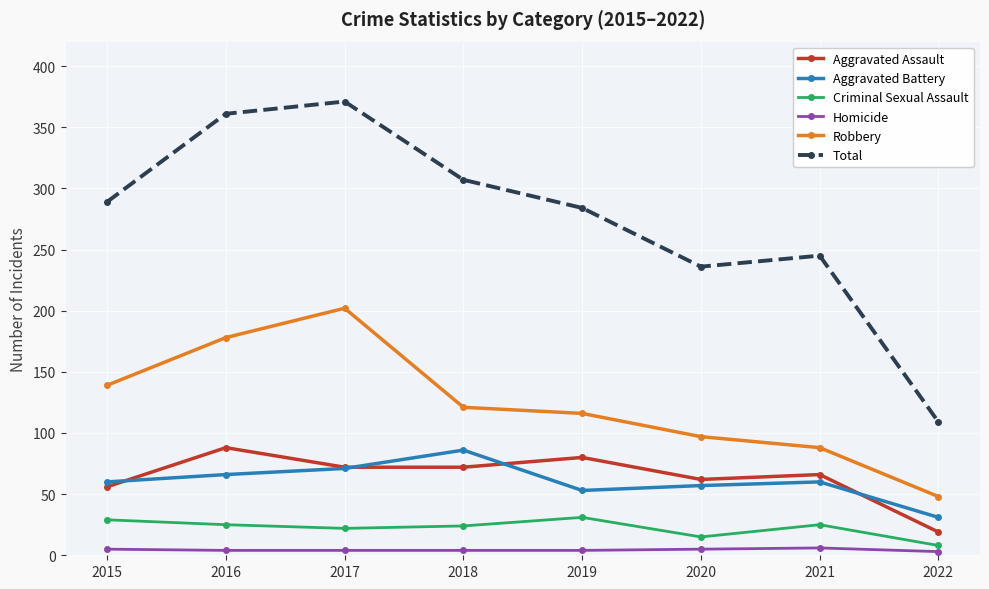

The value of Criminal Sexual Assault at 2021 is 25. True or false?

True